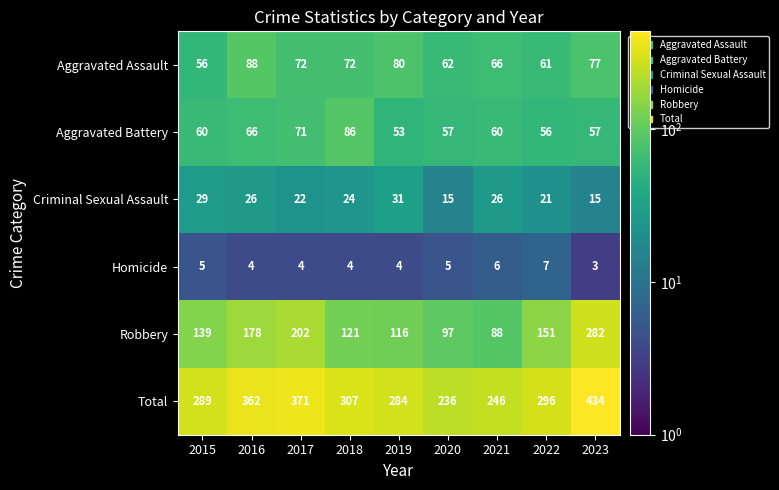

At 2015, list the series in order from largest to smallest.

Total, Robbery, Aggravated Battery, Aggravated Assault, Criminal Sexual Assault, Homicide